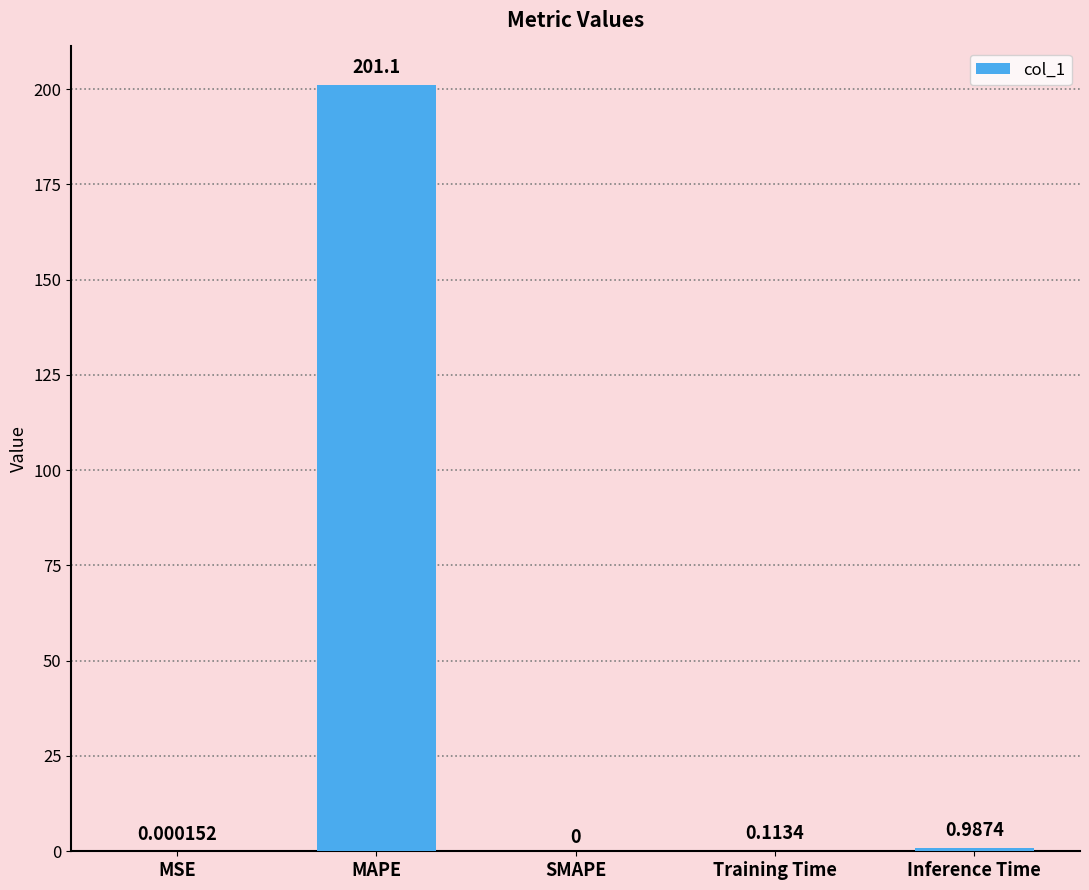

Which category has the highest value across all series?

MAPE